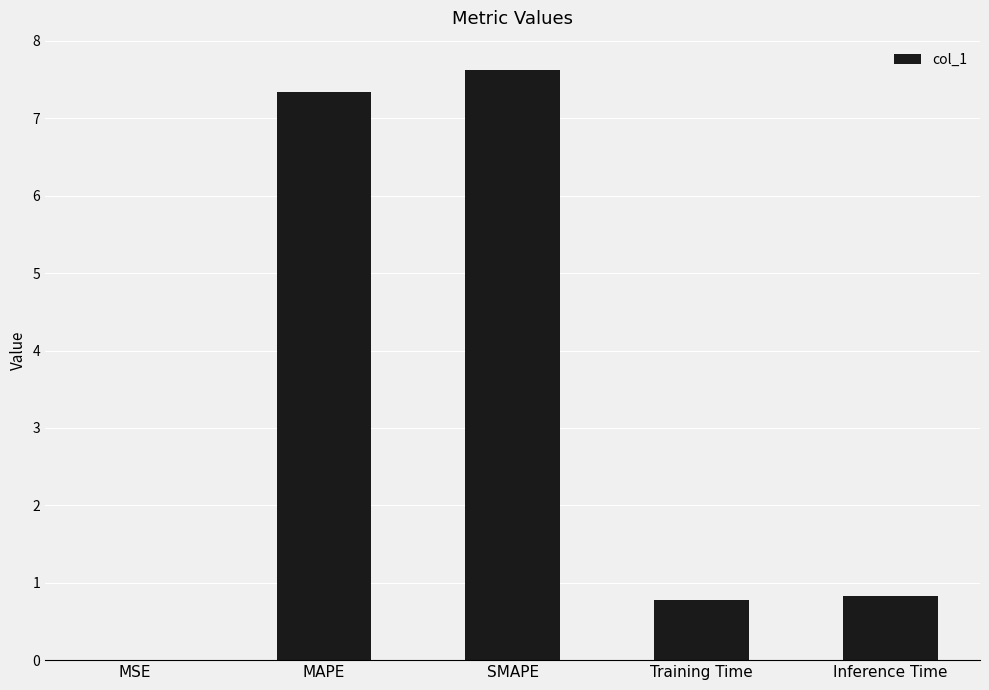

What is the sum of the values at Training Time and Inference Time?

1.6